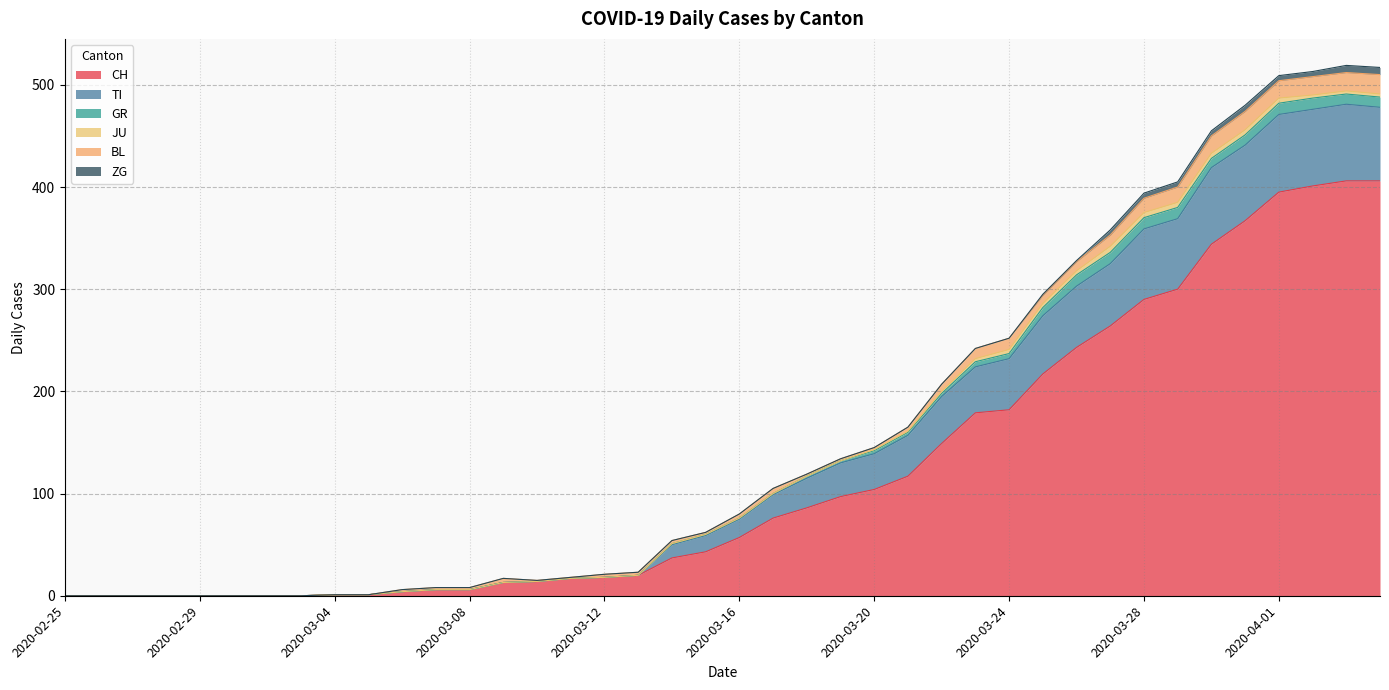

True or false: TI and BL intersect in this chart.

True